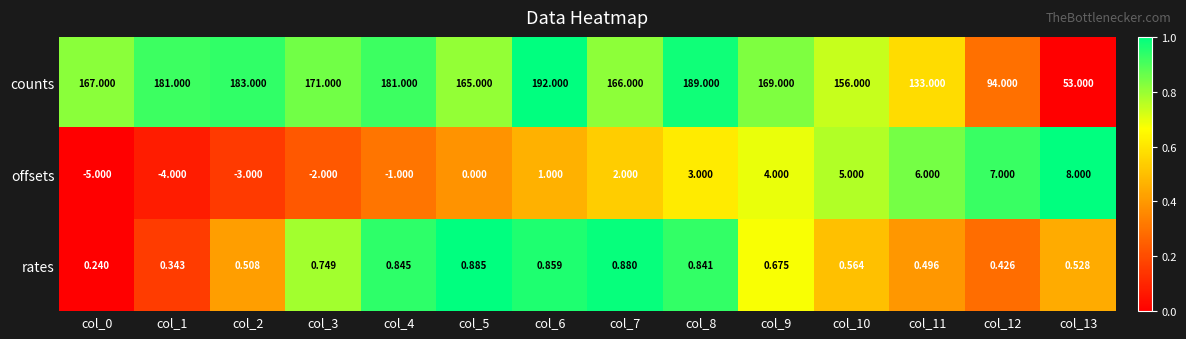

Count the number of categories in the chart.

14